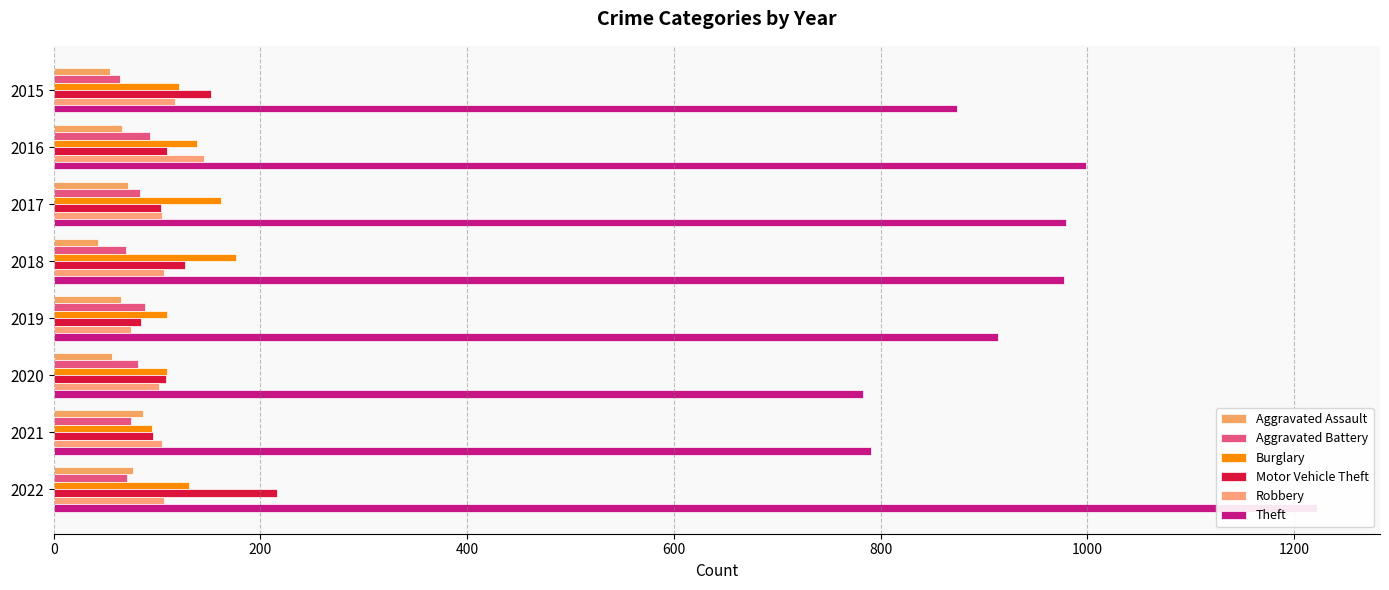

How many data points does each series have?

8